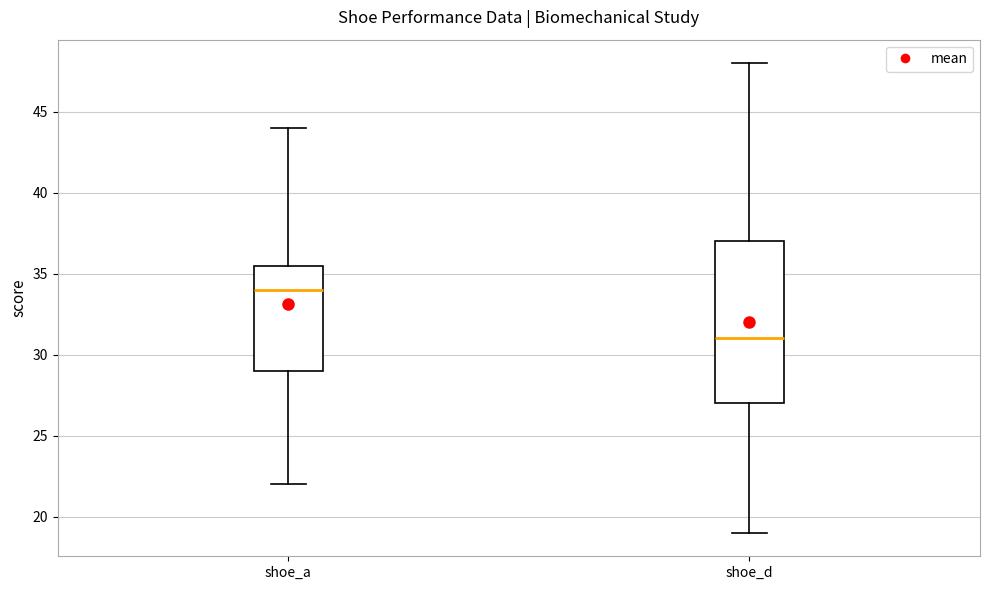

Comparing the boxes themselves (not the whiskers), which one is the tallest?

shoe_d